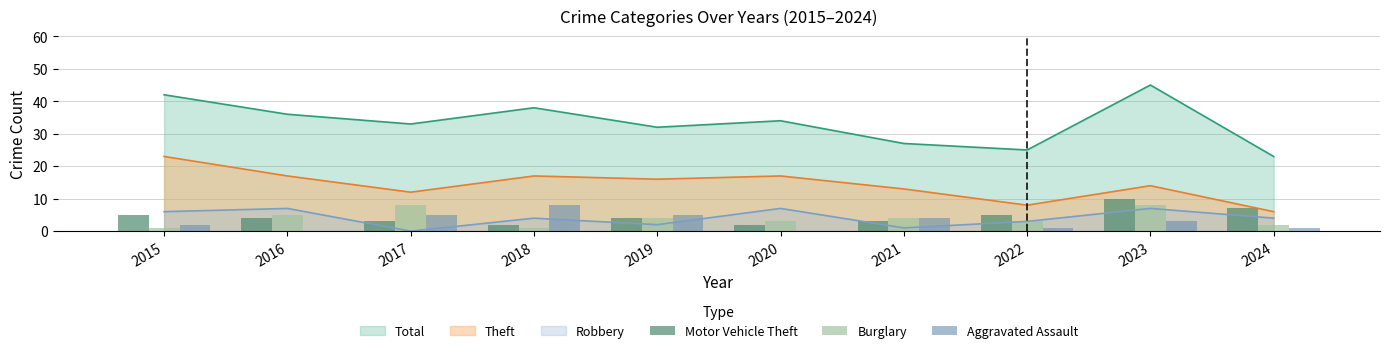

The Motor Vehicle Theft series shows 4 at 2017. True or false?

False